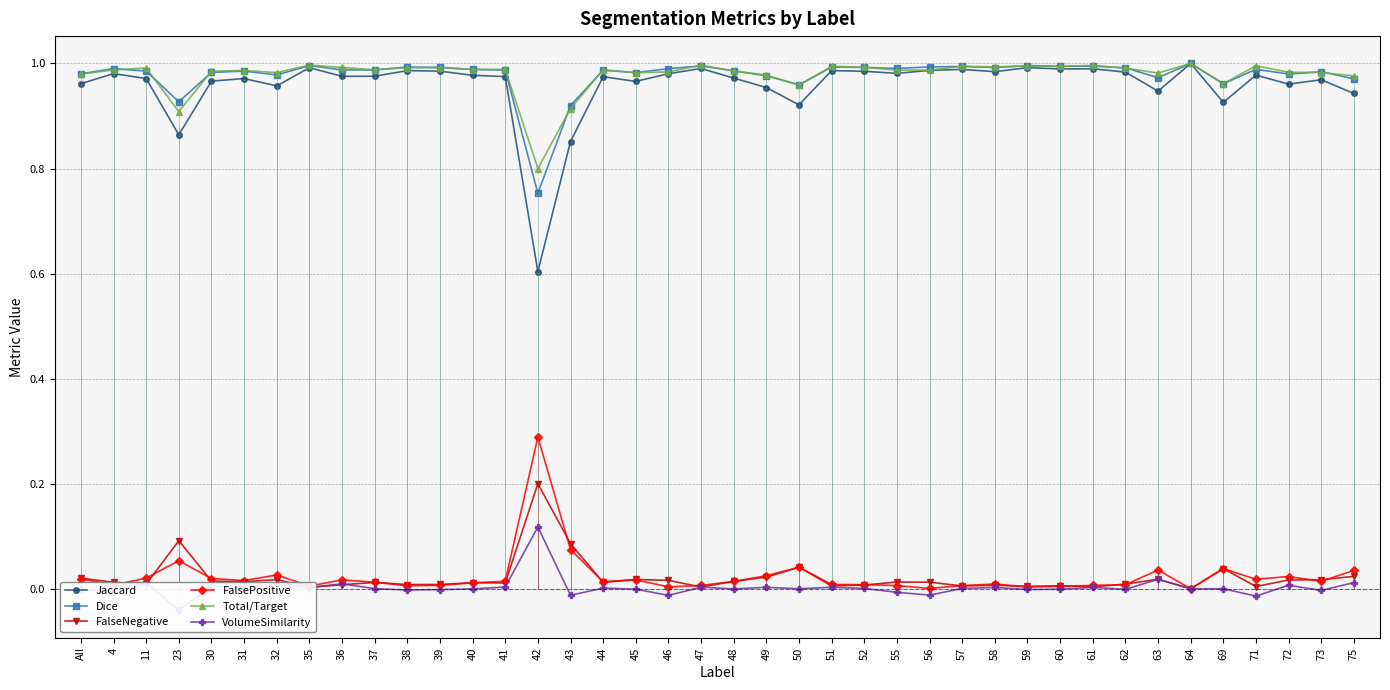

What is the difference between the highest and lowest values at 40?

1.0